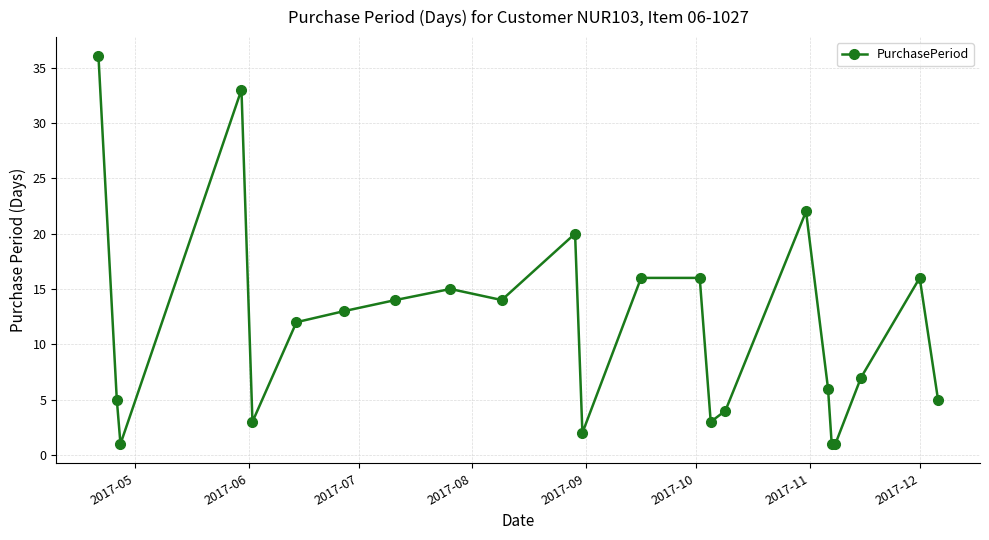

Reading left to right, extract all data points from this chart.

36	5	1	33	3	12	13	14	15	14	20	2	16	16	3	4	22	6	1	1	7	16	5